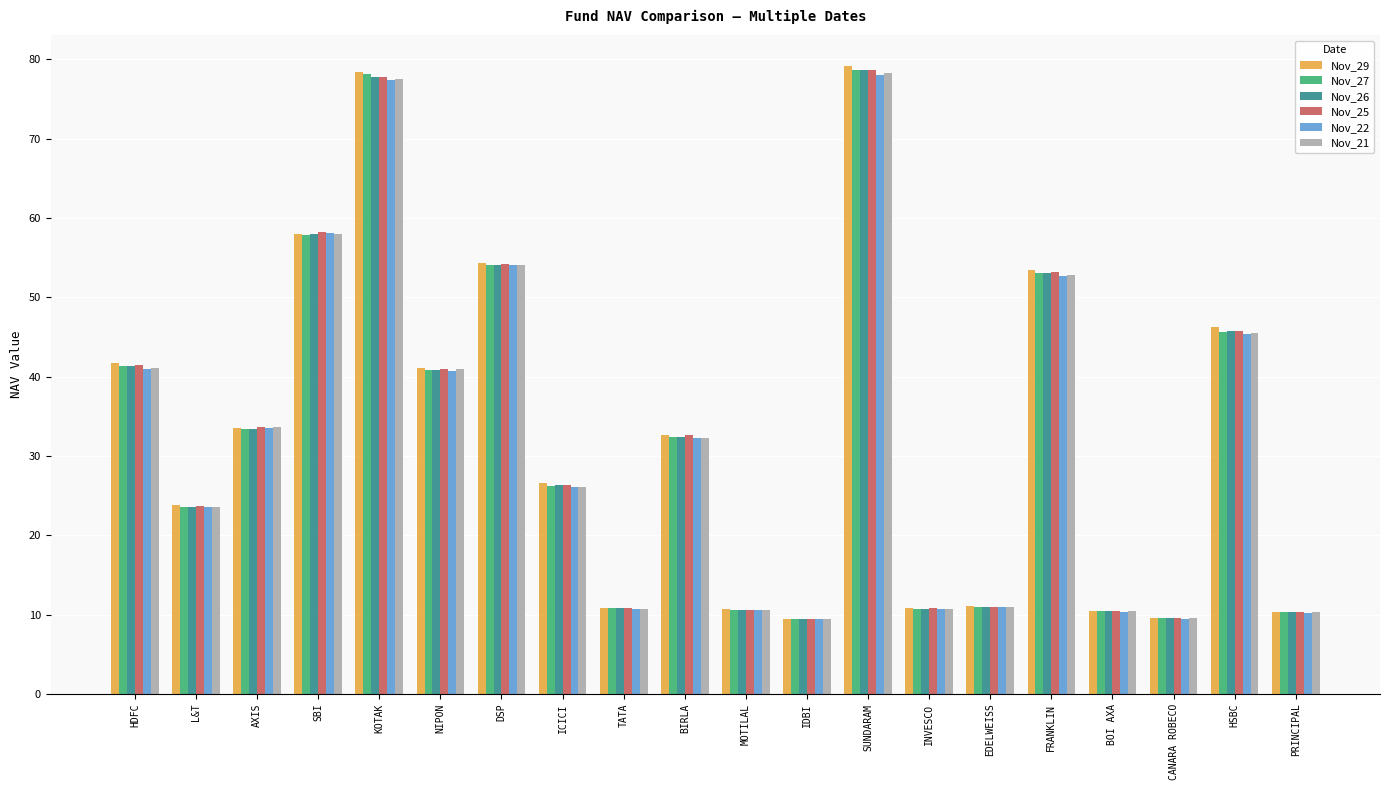

At which label does Nov_22 first exceed 32?

HDFC